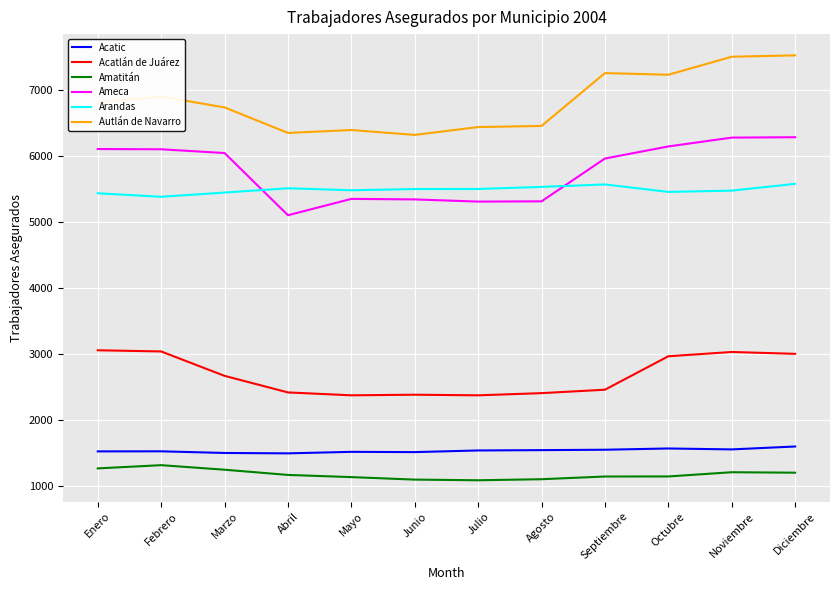

What is the lowest value of the Arandas series?

5382